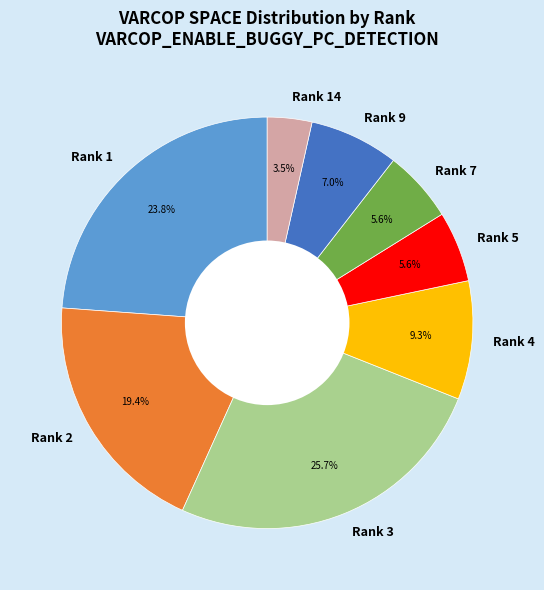

Count the number of slices in the pie.

8